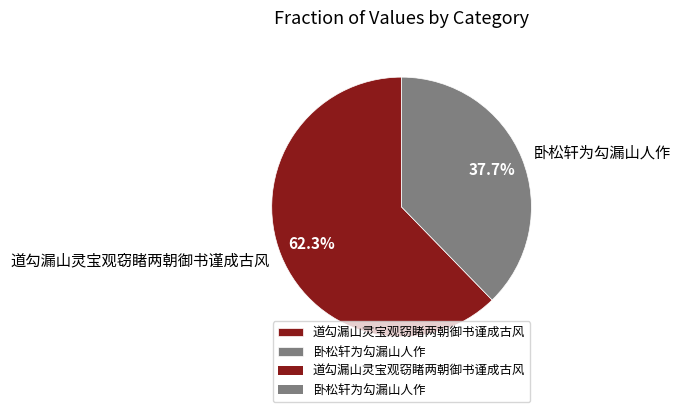

Between 卧松轩为勾漏山人作 and 道勾漏山灵宝观窃睹两朝御书谨成古风, which is larger?

道勾漏山灵宝观窃睹两朝御书谨成古风